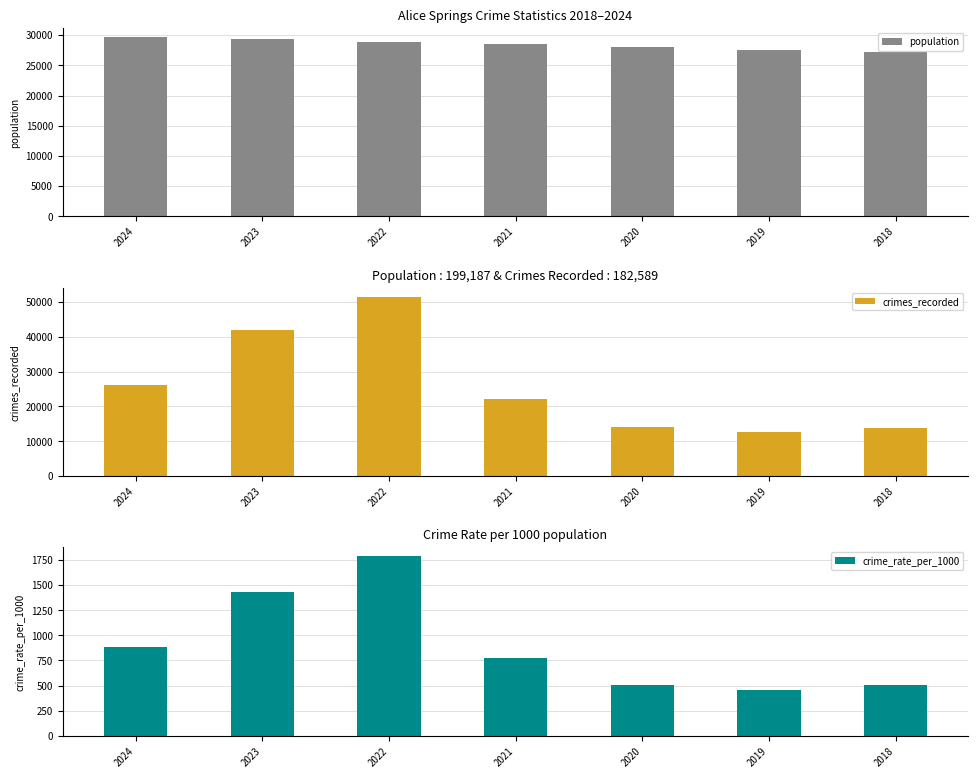

Reading left to right, transcribe all the data shown in this chart.

population: 2024=29693.0	2023=29300.0	2022=28859.0	2021=28483.0	2020=28029.0	2019=27600.0	2018=27223.0
crimes_recorded: 2024=26294.0	2023=41885.0	2022=51547.0	2021=22191.0	2020=14191.0	2019=12688.0	2018=13793.0
crime_rate_per_1000: 2024=885.5	2023=1429.5	2022=1786.2	2021=779.1	2020=506.3	2019=459.7	2018=506.7